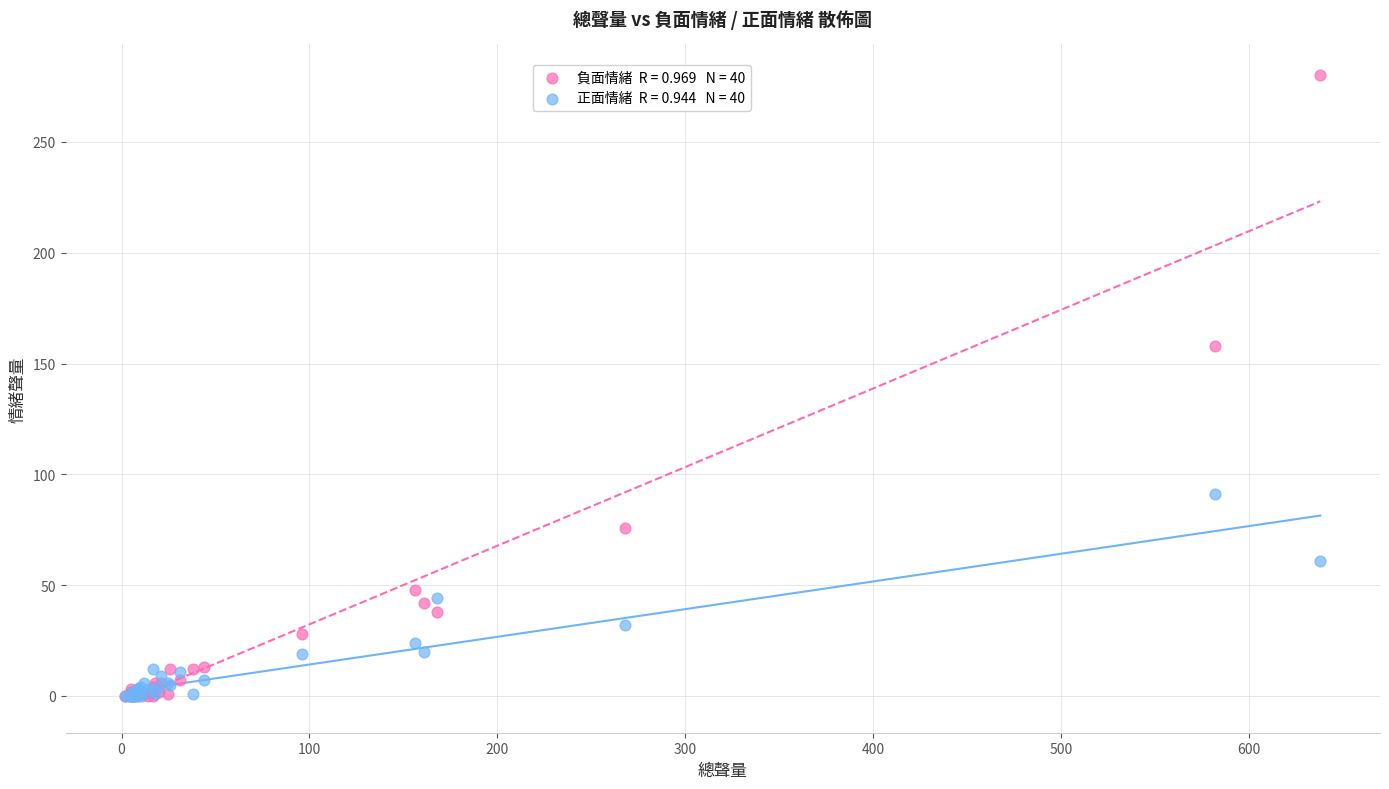

Across all series, what Y value is closest to 140?

158